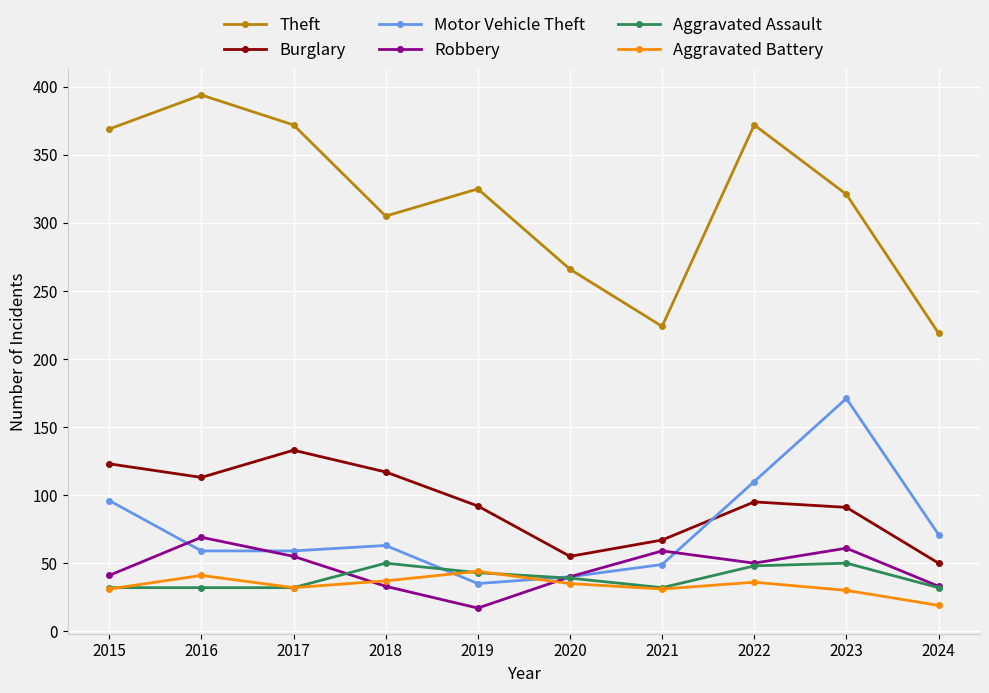

What is the smallest value displayed?

17